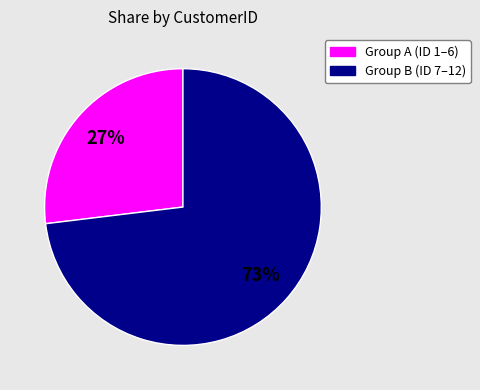

How many slices are in this pie chart?

2